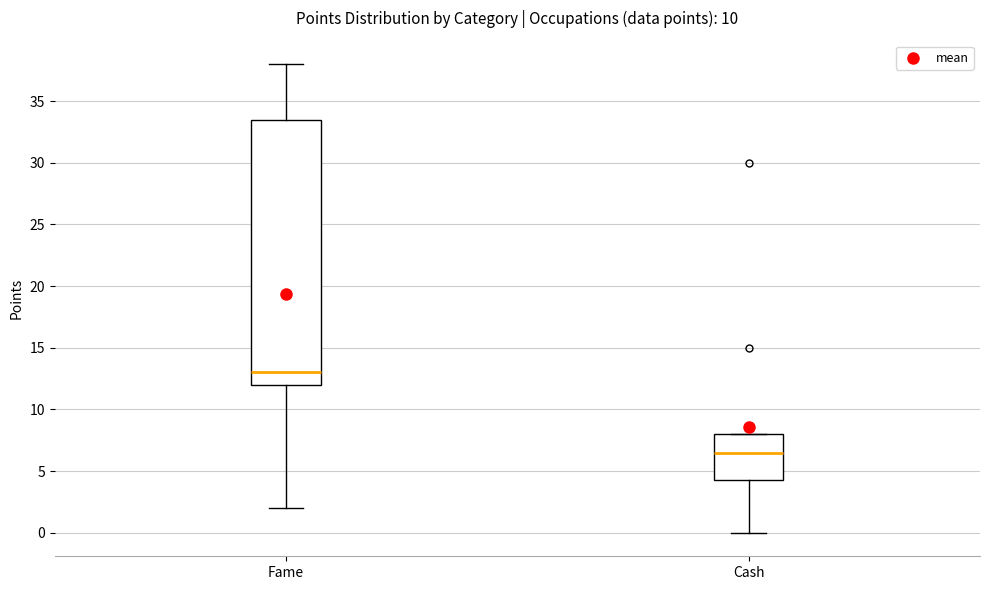

Reading left to right, transcribe this box plot: for each box, give where its median line is, the range the box spans, and where its two whiskers end, as read against the y-axis. The values are not printed on the chart, so give them approximately, as read against the axis.

Fame: median 13.0, box 12.0 to 33.5, whiskers 2.0 to 38.0
Cash: median 6.5, box 4.5 to 8.0, whiskers 0.0 to 8.0